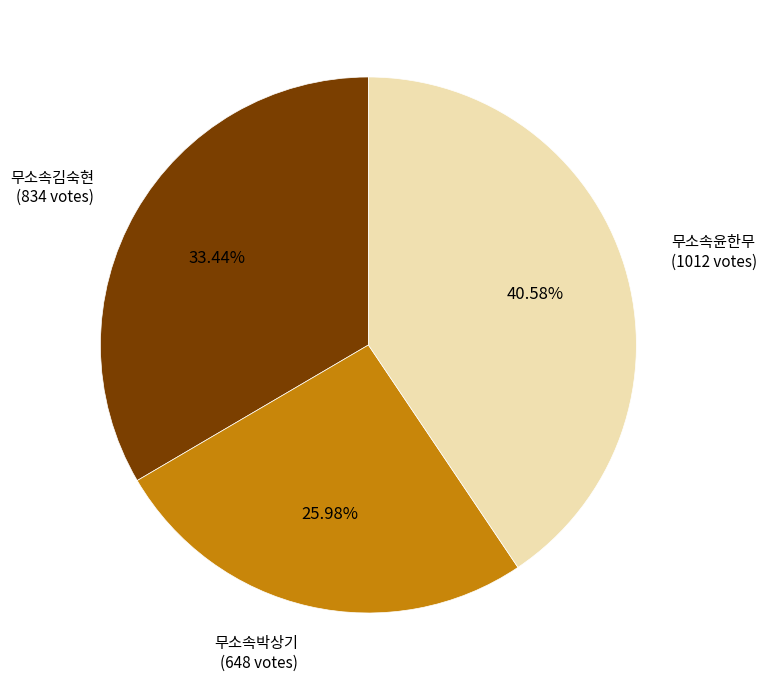

To the nearest percent, what portion does 무소속윤한무 represent?

41%